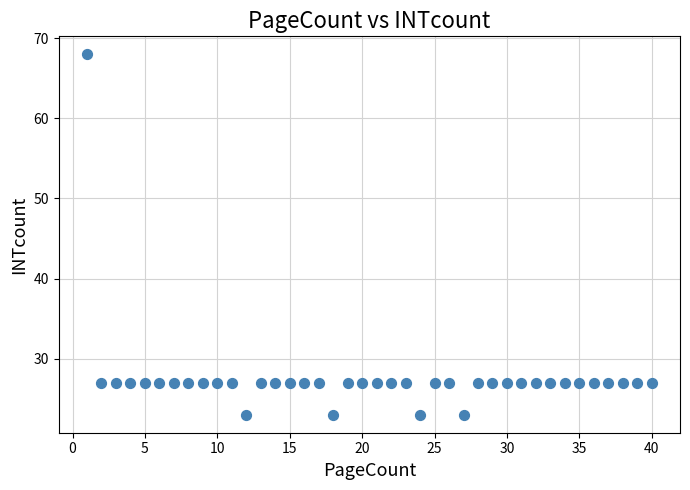

What is the range of Y values (max minus min)?

45